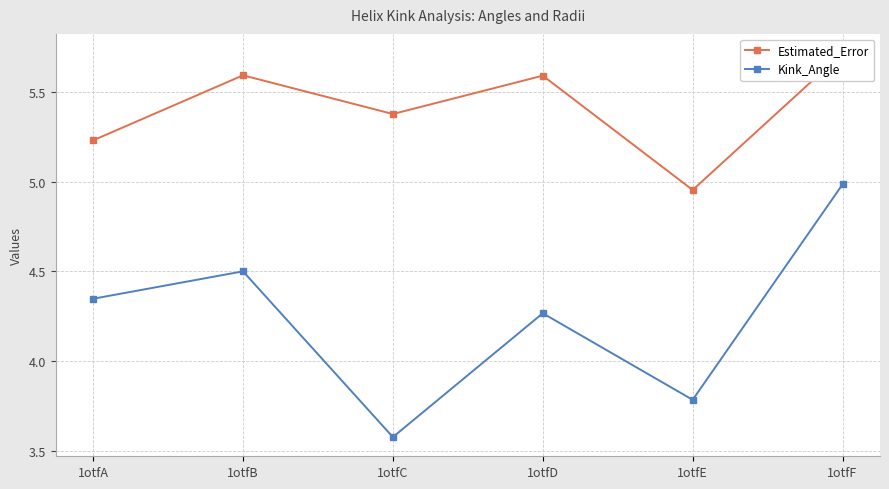

Is it true that Kink_Angle equals 4.5 at 1otfB?

True